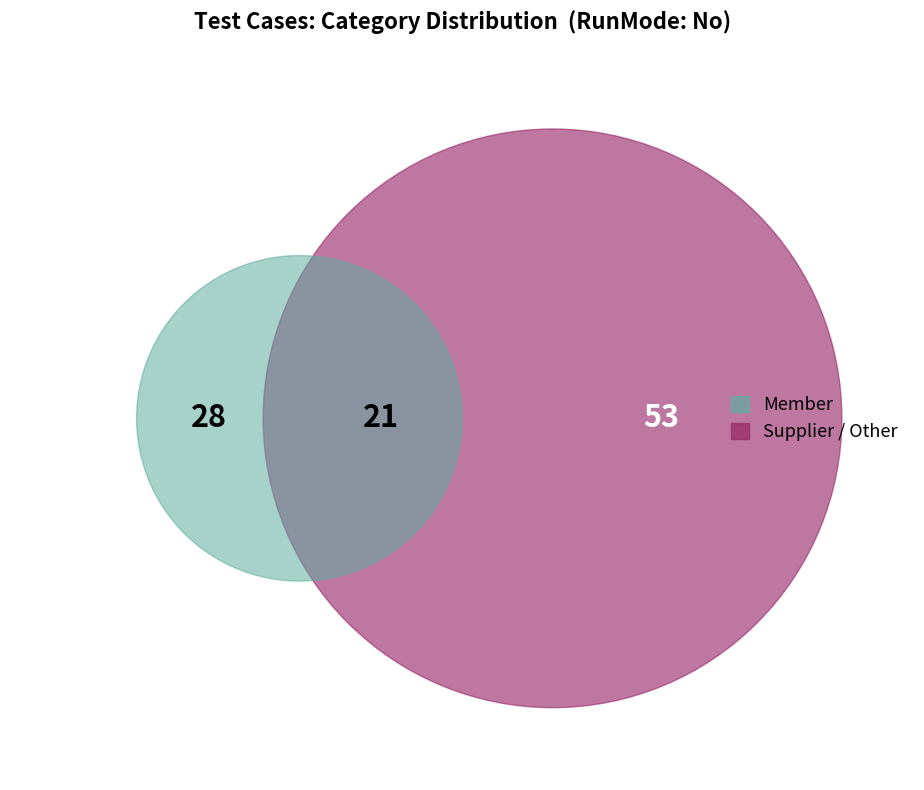

How many segments does this pie chart have?

3